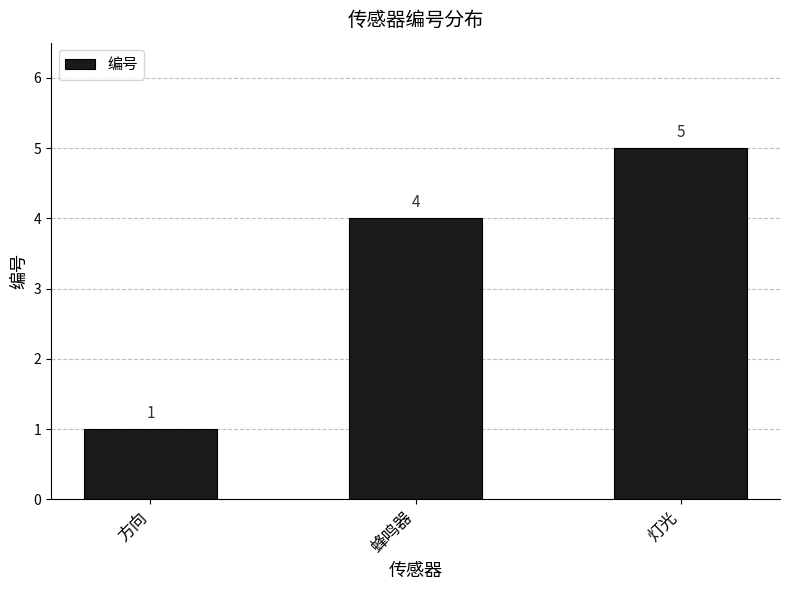

Count the number of data series in this chart.

1